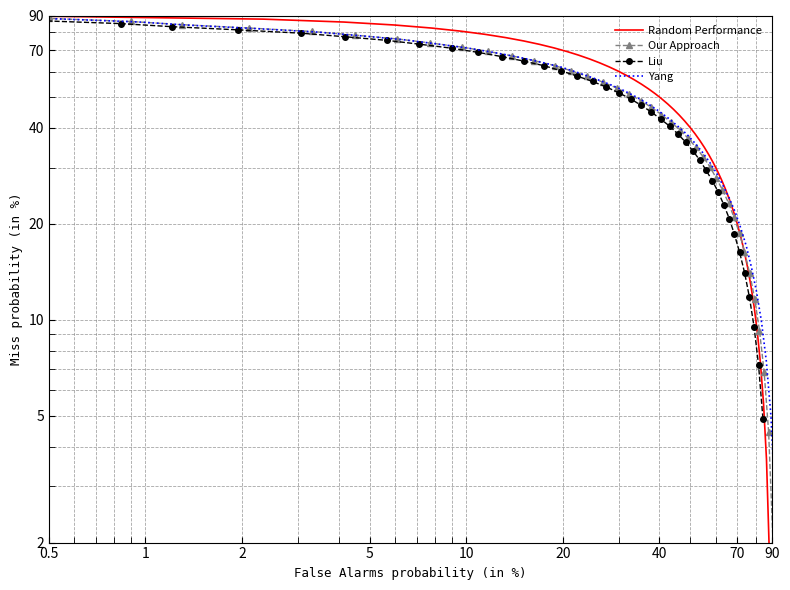

Which series has the largest total across all categories?

Y